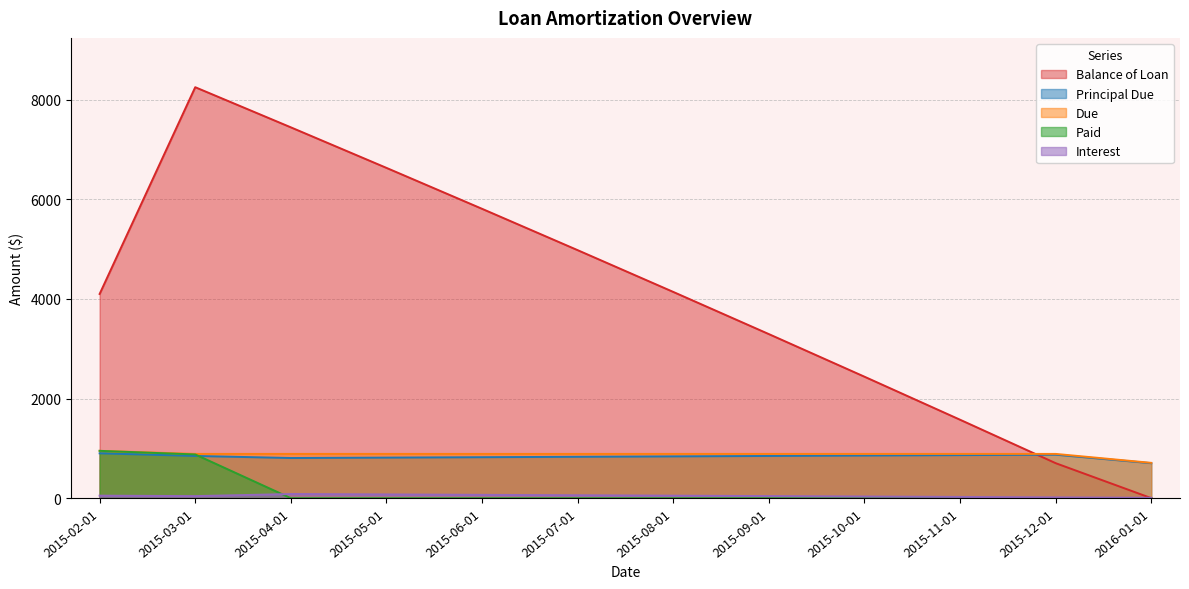

Reading right to left, transcribe all the data shown in this chart.

Balance of Loan: 2016-01-01=0.0	2015-12-01=701.9	2015-11-01=1574.7	2015-10-01=2438.8	2015-09-01=3294.3	2015-08-01=4141.4	2015-07-01=4980.1	2015-06-01=5810.5	2015-05-01=6632.6	2015-04-01=7446.6	2015-03-01=8252.5	2015-02-01=4100.0
Principal Due: 2016-01-01=701.9	2015-12-01=872.7	2015-11-01=864.1	2015-10-01=855.5	2015-09-01=847.1	2015-08-01=838.7	2015-07-01=830.4	2015-06-01=822.2	2015-05-01=814.0	2015-04-01=805.9	2015-03-01=847.5	2015-02-01=900.0
Due: 2016-01-01=708.9	2015-12-01=888.5	2015-11-01=888.5	2015-10-01=888.5	2015-09-01=888.5	2015-08-01=888.5	2015-07-01=888.5	2015-06-01=888.5	2015-05-01=888.5	2015-04-01=888.5	2015-03-01=888.5	2015-02-01=950.0
Paid: 2016-01-01=0.0	2015-12-01=0.0	2015-11-01=0.0	2015-10-01=0.0	2015-09-01=0.0	2015-08-01=0.0	2015-07-01=0.0	2015-06-01=0.0	2015-05-01=0.0	2015-04-01=0.0	2015-03-01=877.7	2015-02-01=950.0
Interest: 2016-01-01=7.0	2015-12-01=15.8	2015-11-01=24.4	2015-10-01=32.9	2015-09-01=41.4	2015-08-01=49.8	2015-07-01=58.1	2015-06-01=66.3	2015-05-01=74.5	2015-04-01=82.6	2015-03-01=41.0	2015-02-01=50.0